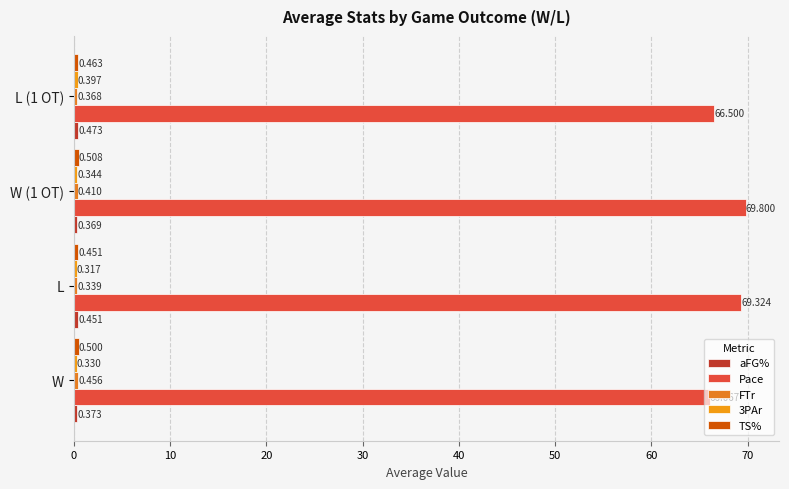

How many data points in Pace are less than 69?

2